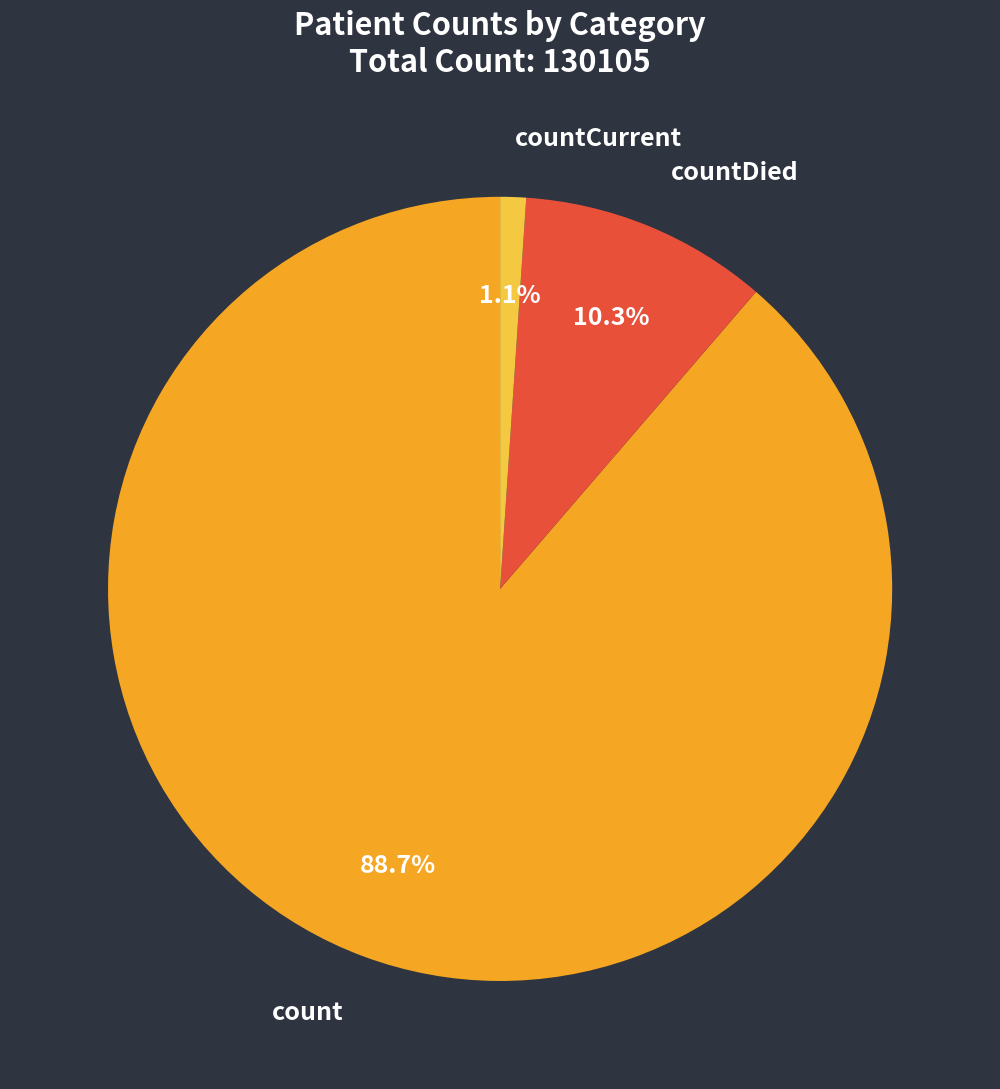

Count the number of slices in the pie.

3